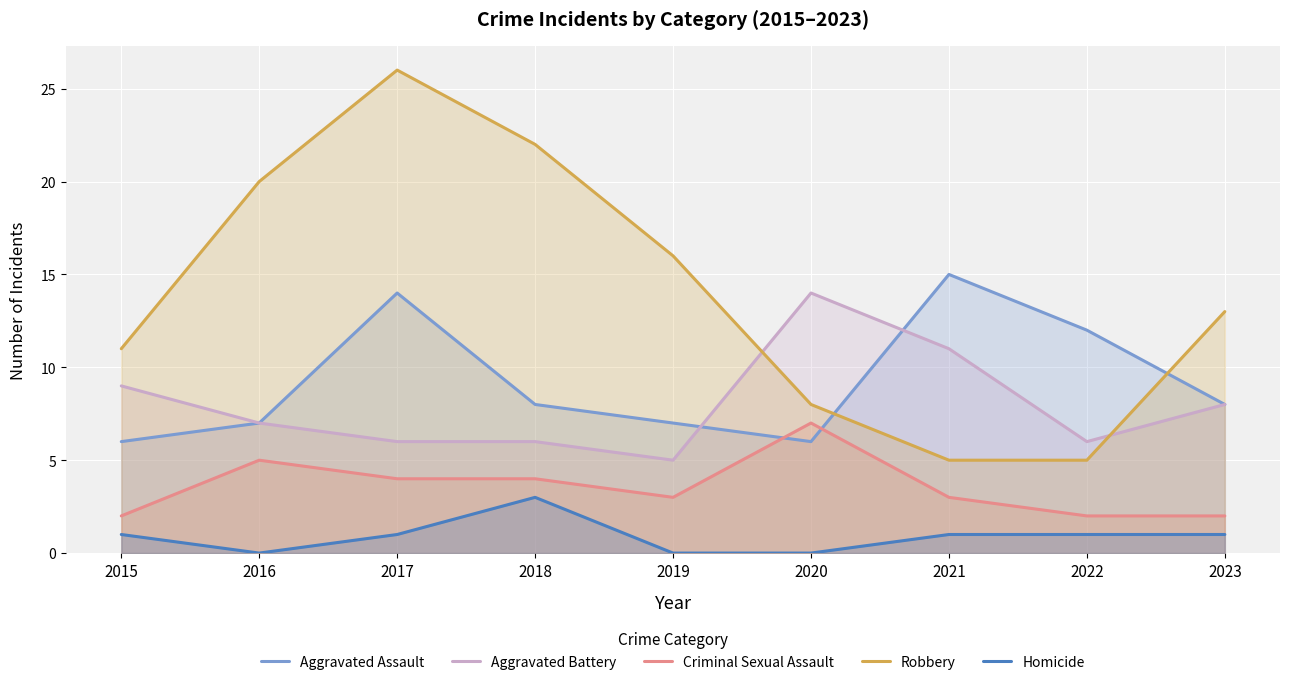

True or false: Criminal Sexual Assault and Homicide intersect in this chart.

False